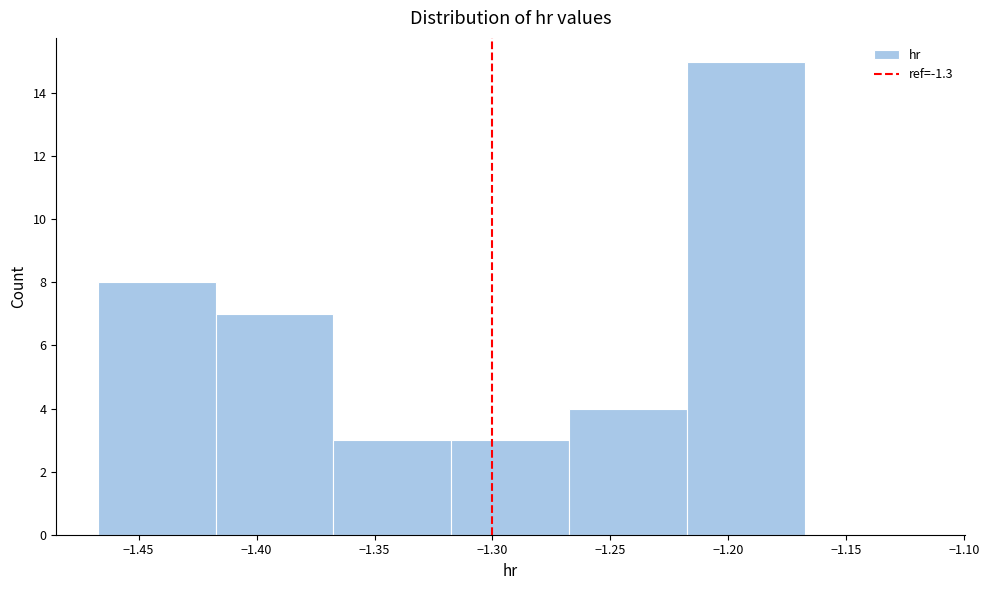

Reading left to right, transcribe this chart: for each bar, give the range it covers on the x-axis and its height. Neither the bar edges nor the heights are printed on the chart, so give them approximately, as read against the axes.

-1.465 to -1.415: 8
-1.415 to -1.365: 7
-1.365 to -1.315: 3
-1.315 to -1.265: 3
-1.265 to -1.215: 4
-1.215 to -1.165: 15
-1.165 to -1.115: 0